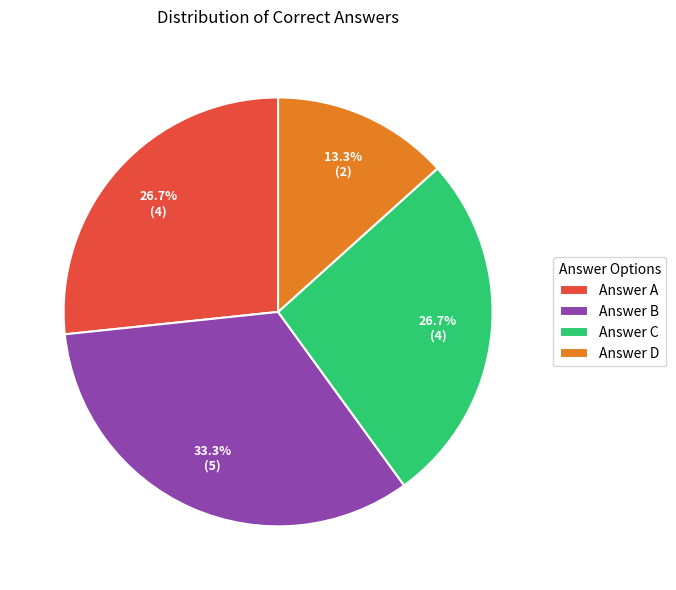

How much of the chart is everything except Answer A?

73.3%